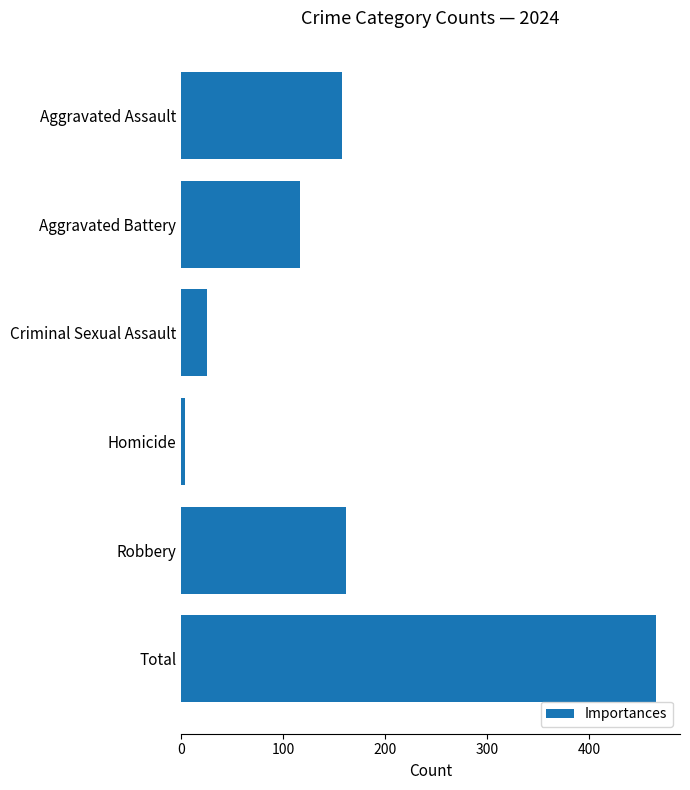

Reading top to bottom, extract all data points from this chart.

Aggravated Assault=158	Aggravated Battery=117	Criminal Sexual Assault=25	Homicide=4	Robbery=162	Total=466